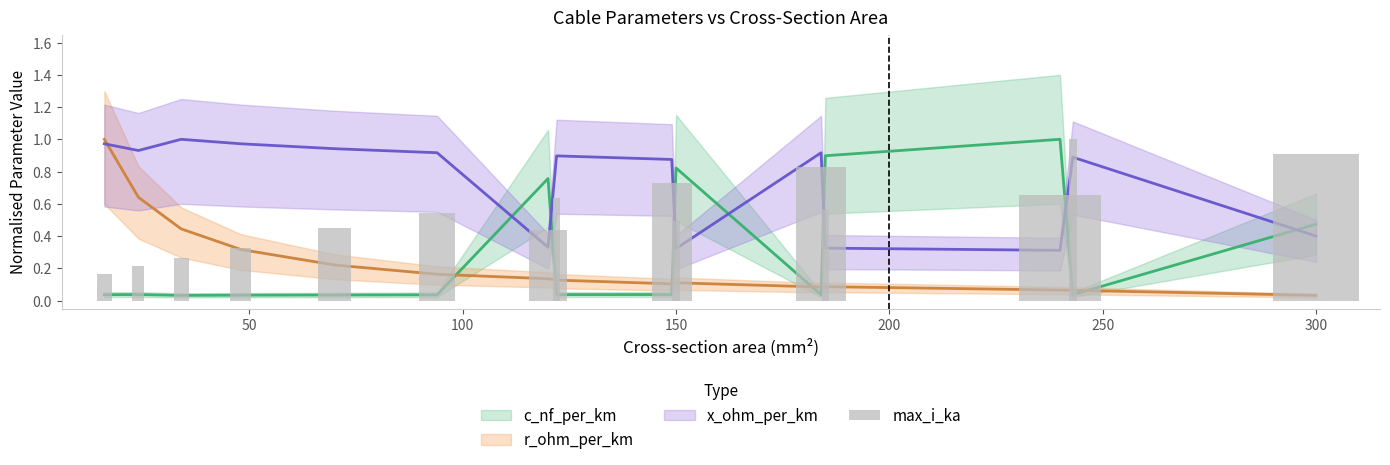

How many bars are there in total?

15